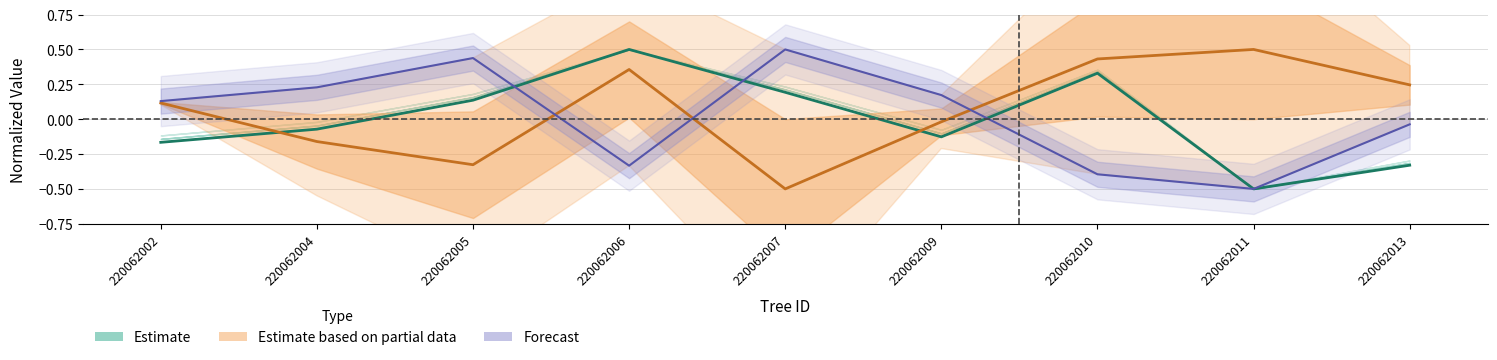

Is it true that g_ha equals -0.0 at 220062013?

False